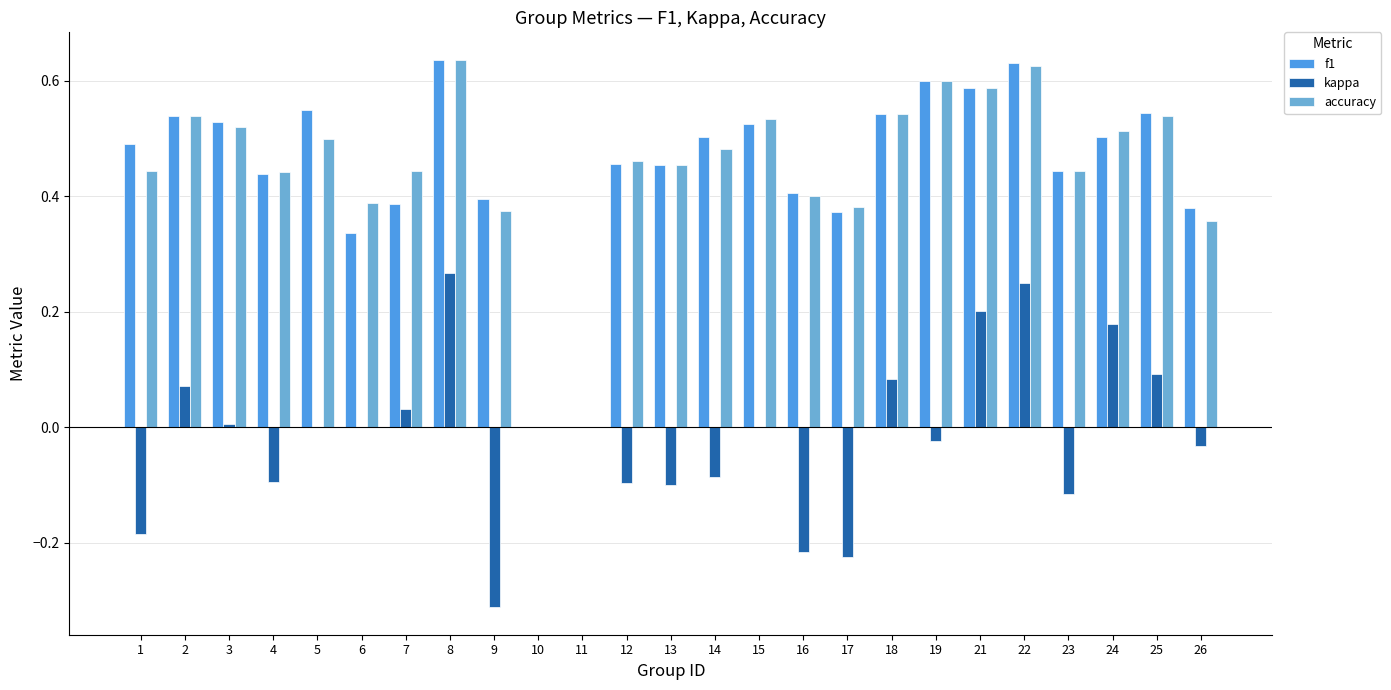

What is the sum of all accuracy values?

11.2